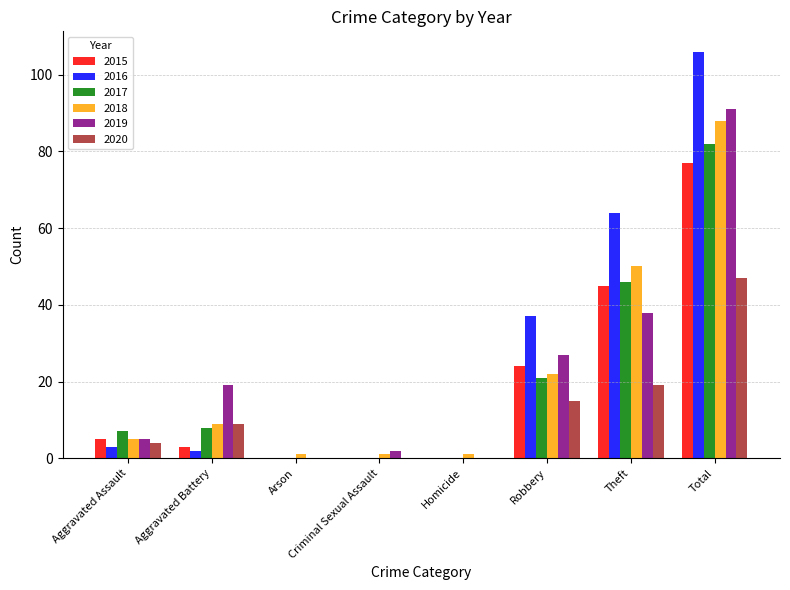

At which category is the sum across all series the highest?

Total